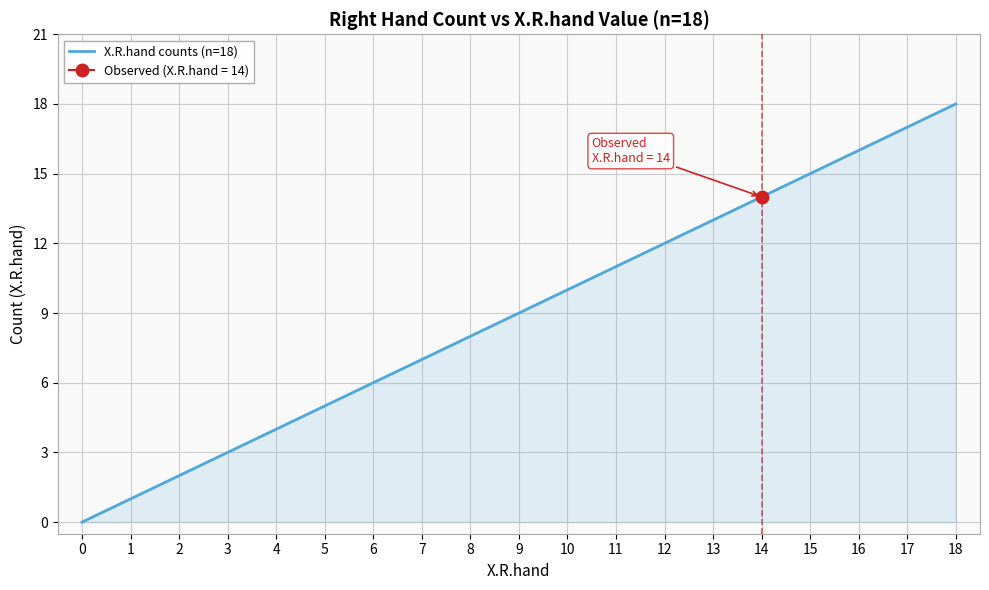

At which label does the data first exceed 9?

10